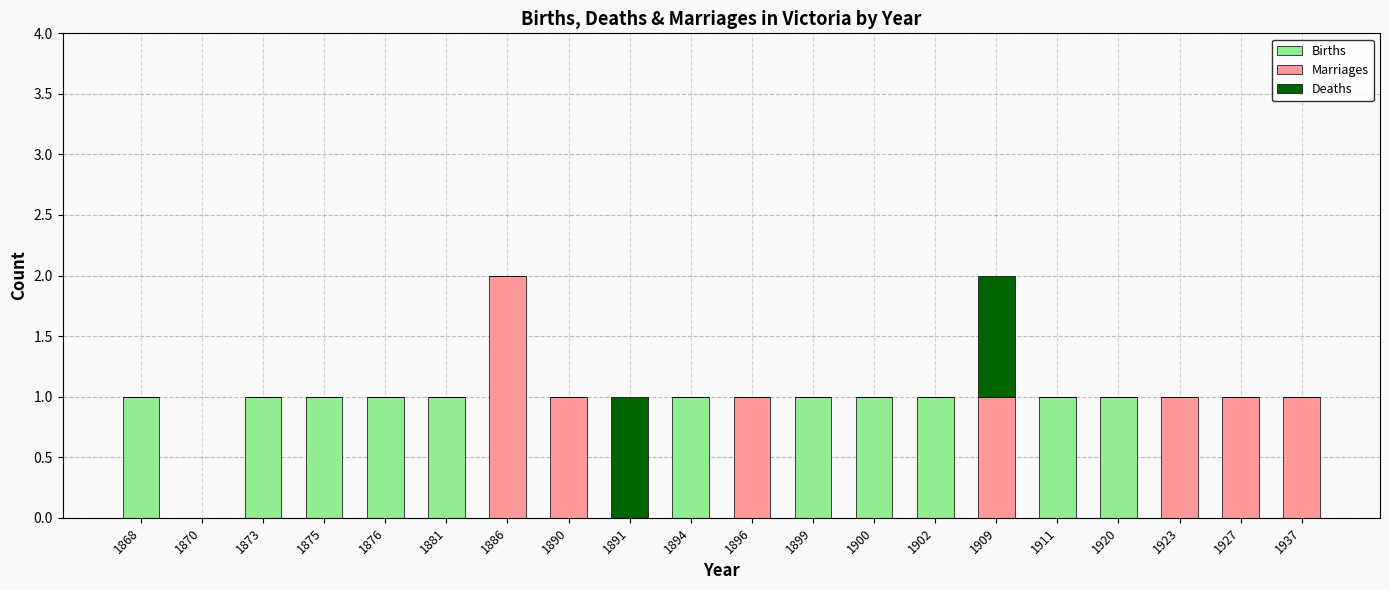

The value of Births at 1900 is 1. True or false?

True